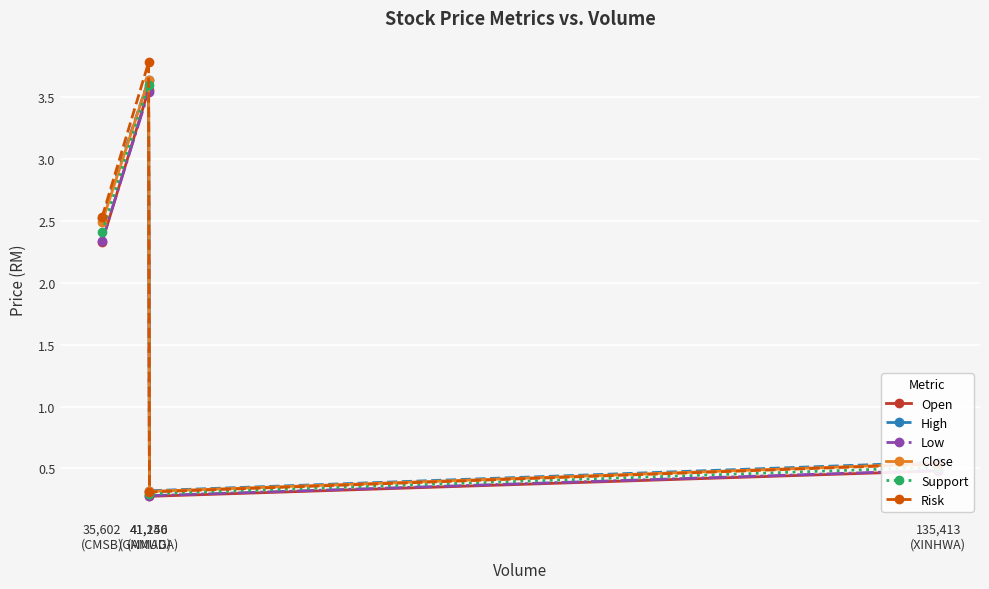

What is the sum of the High values at 35,602
(CMSB) and 135,413
(XINHWA)?

3.1